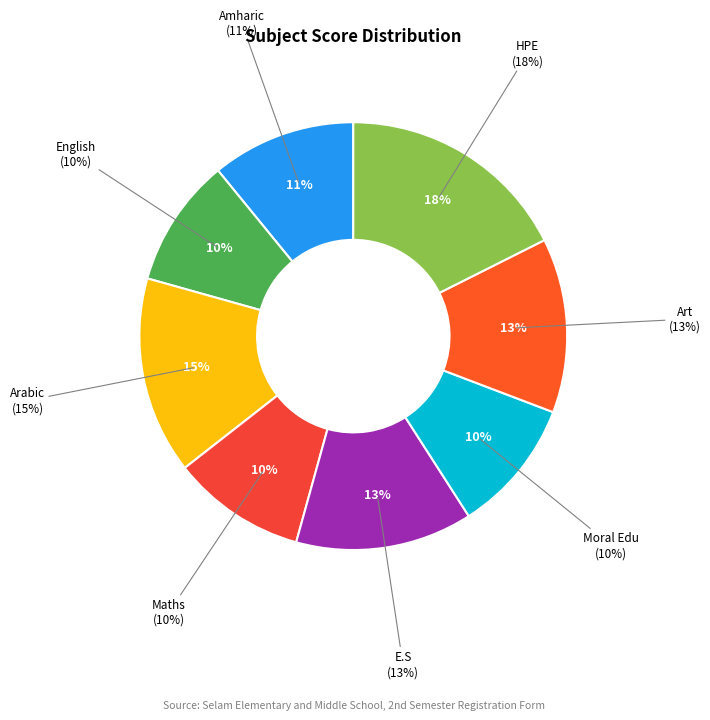

Combined, what portion of the pie is English and Amharic?

20.7%